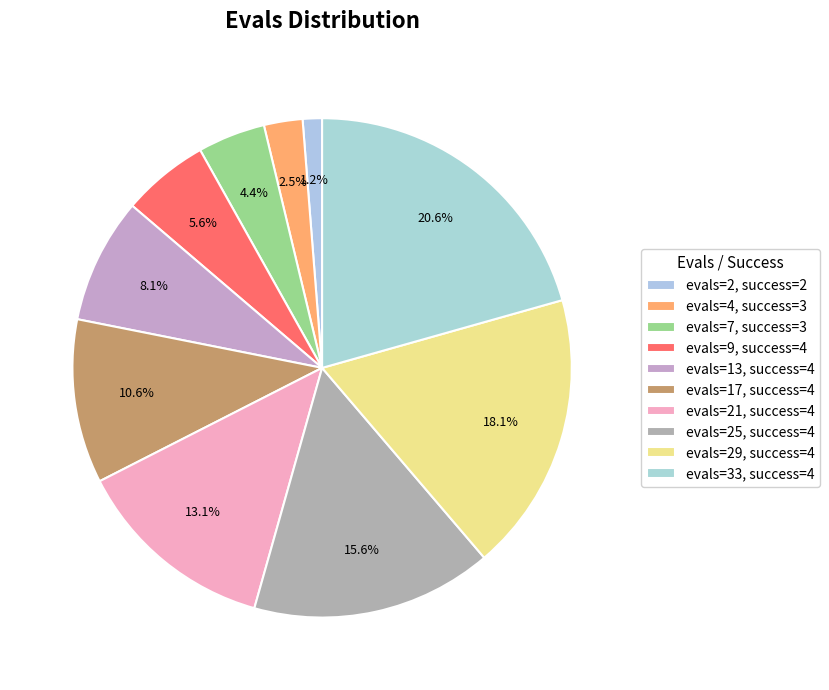

How many slices are in this pie chart?

10